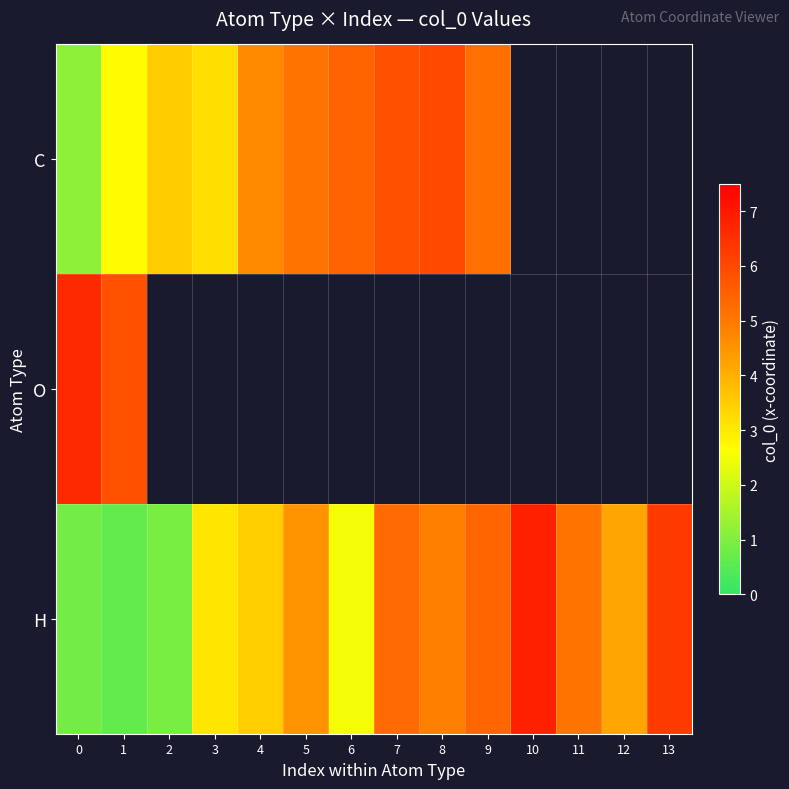

What is the minimum value shown in the chart?

0.6